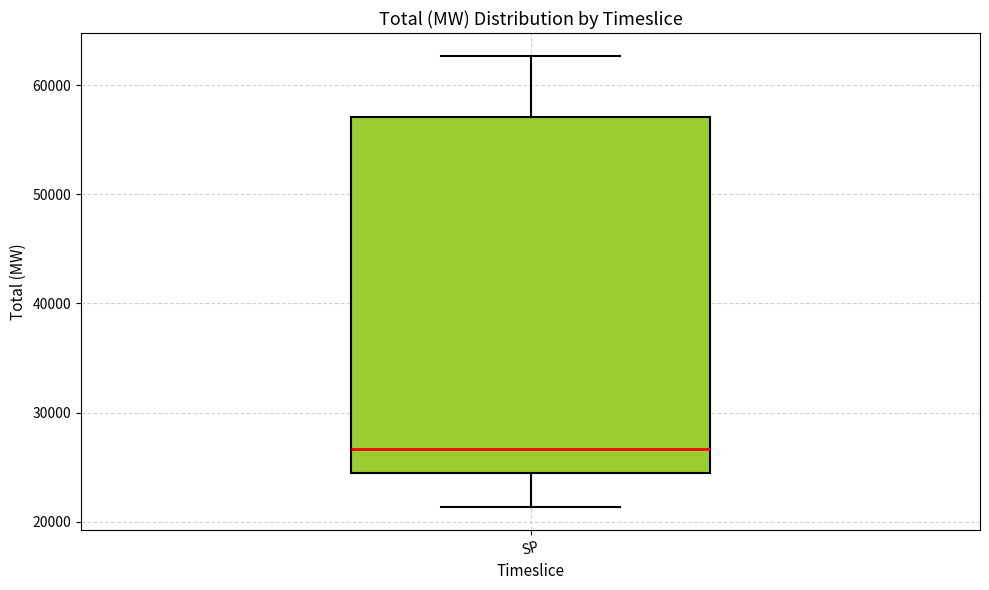

Transcribe this box plot: give where the median line is, the range the box spans, and where the two whiskers end, as read against the y-axis. The values are not printed on the chart, so give them approximately, as read against the axis.

median 27000, box 24000 to 57000, whiskers 21000 to 63000